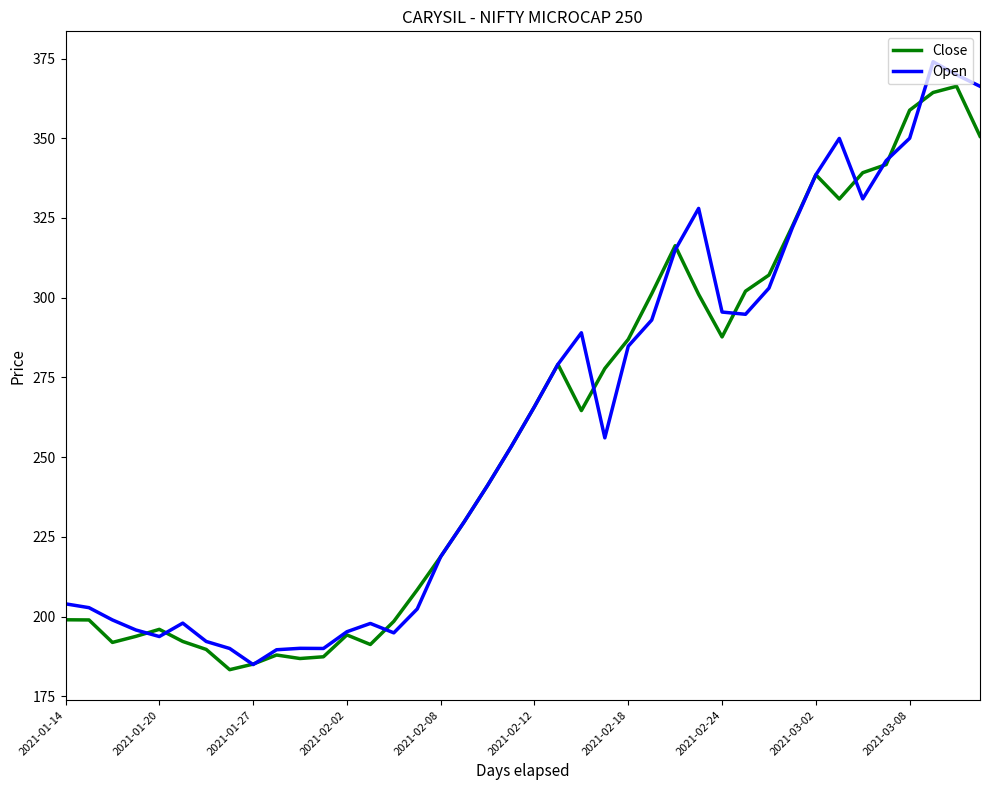

What is the maximum value shown in the chart?

374.0